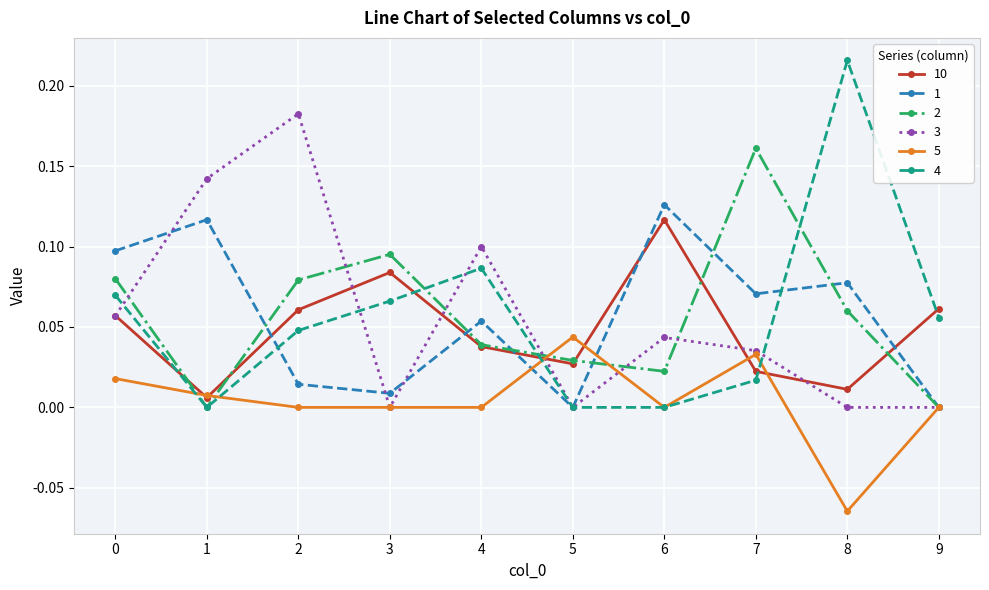

Which label corresponds to the smallest value in the chart?

8